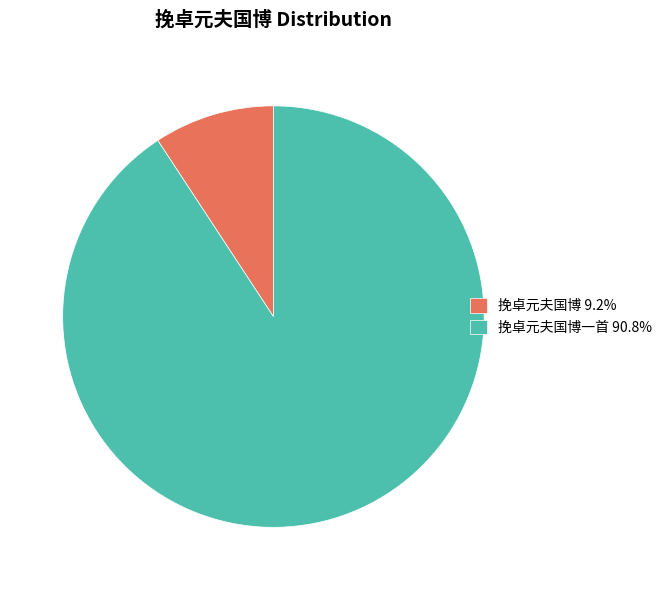

Do 挽卓元夫国博一首 90.8% and 挽卓元夫国博 9.2% together represent more than half of the pie?

Yes